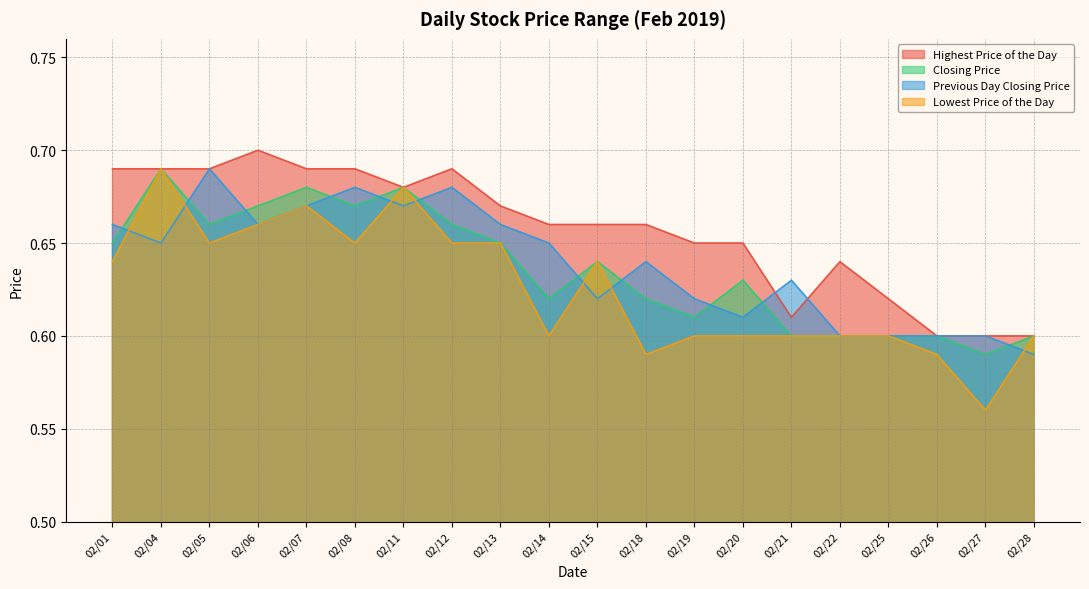

Is it true that Previous Day Closing Price equals 1.1 at 02/04?

False